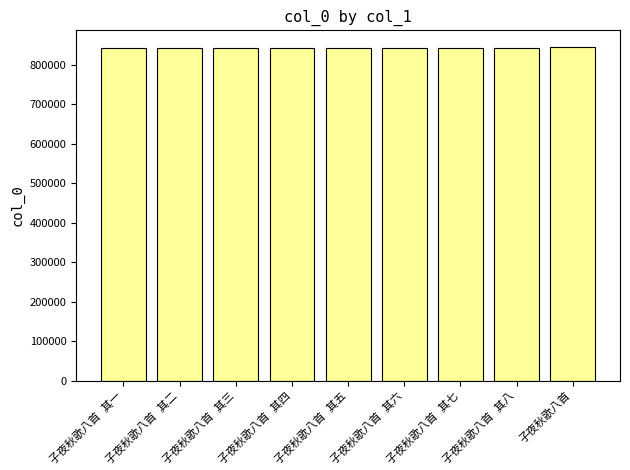

What is the minimum value shown in the chart?

842354